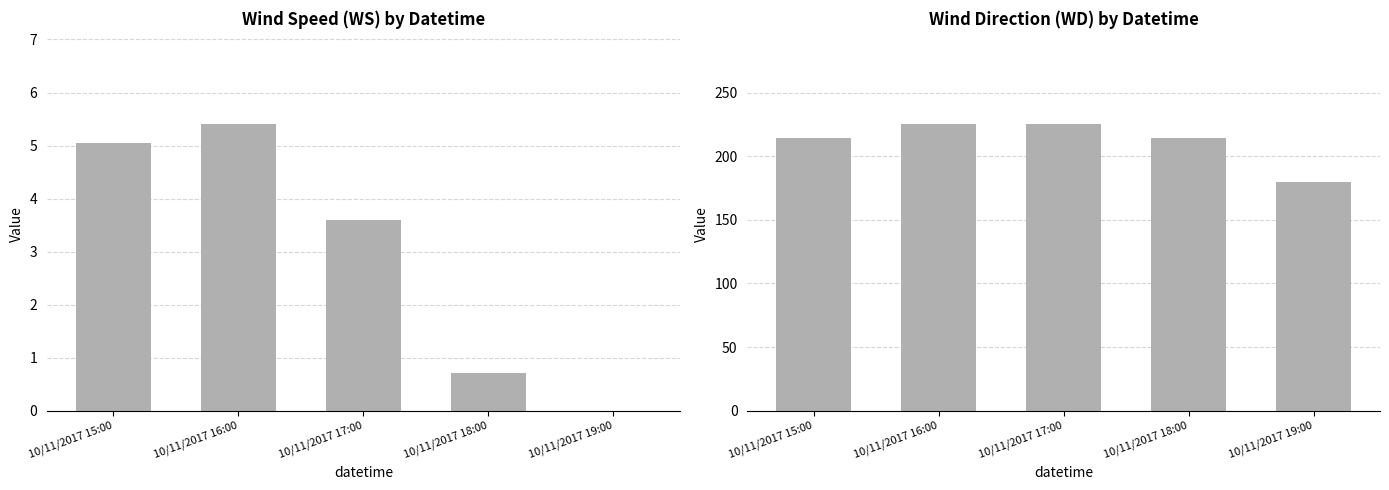

Where does the WD series first go above 214?

10/11/2017 16:00